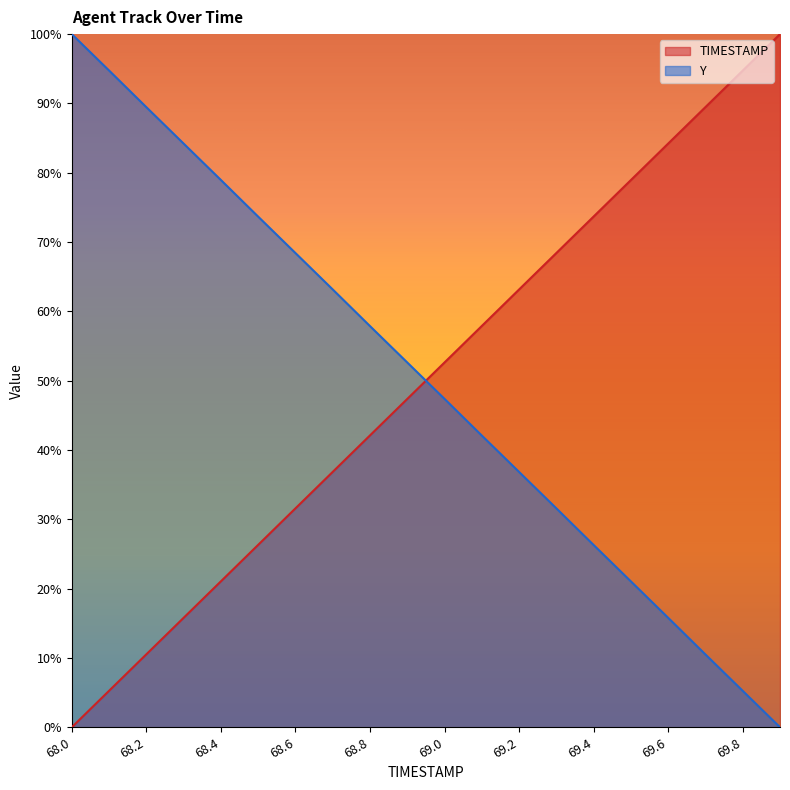

Between 69.3 and 69.4, which series saw the biggest shift?

Y